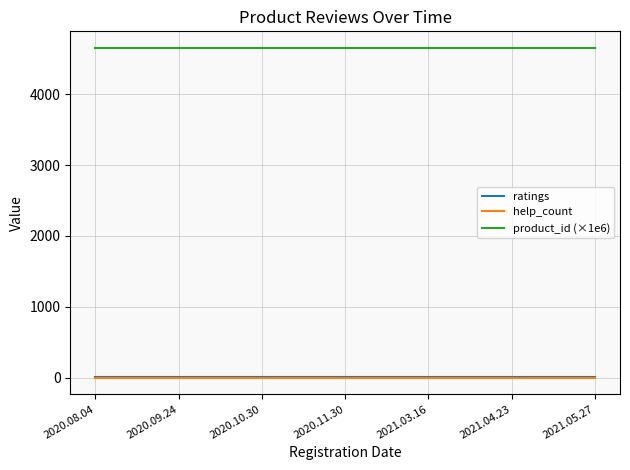

True or false: help_count and ratings cross at least once.

False